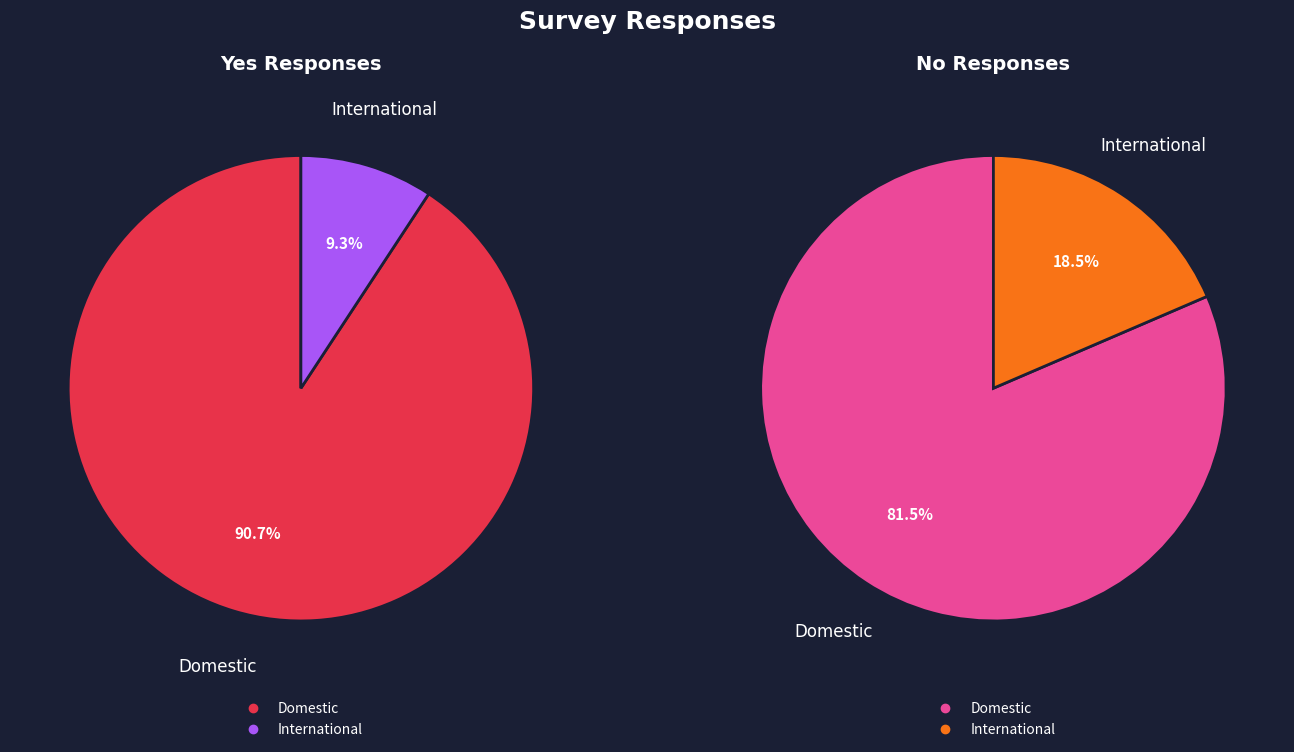

Combined, do International and Domestic account for over 50%?

Yes